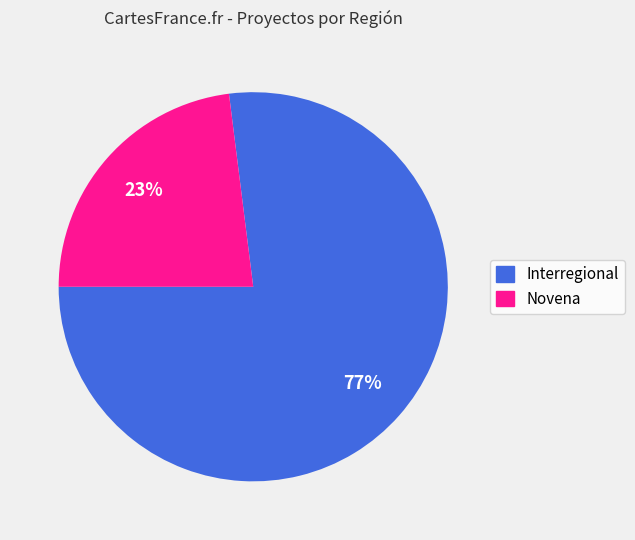

The Novena slice represents 23% of the pie. True or false?

True